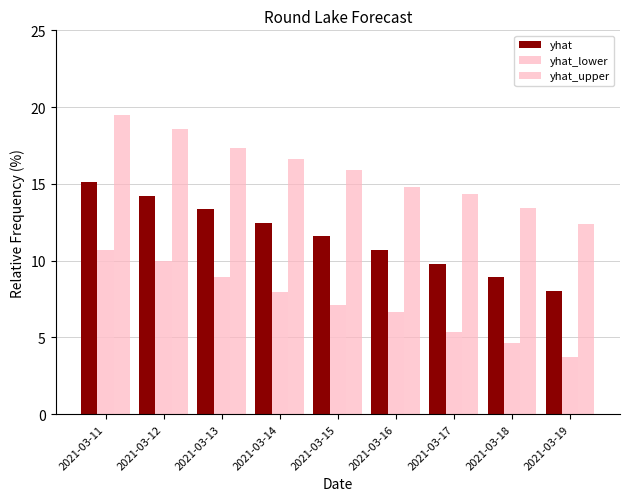

What are all the series names shown in the legend?

yhat, yhat_lower, yhat_upper